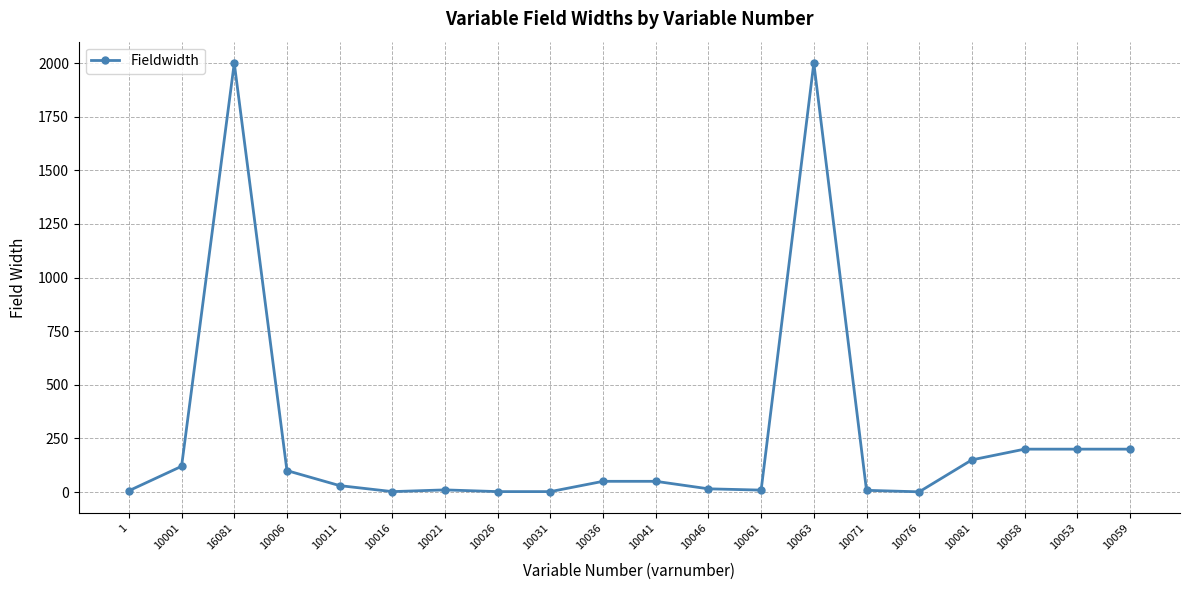

What is the label of the 2nd point from the right?

10053